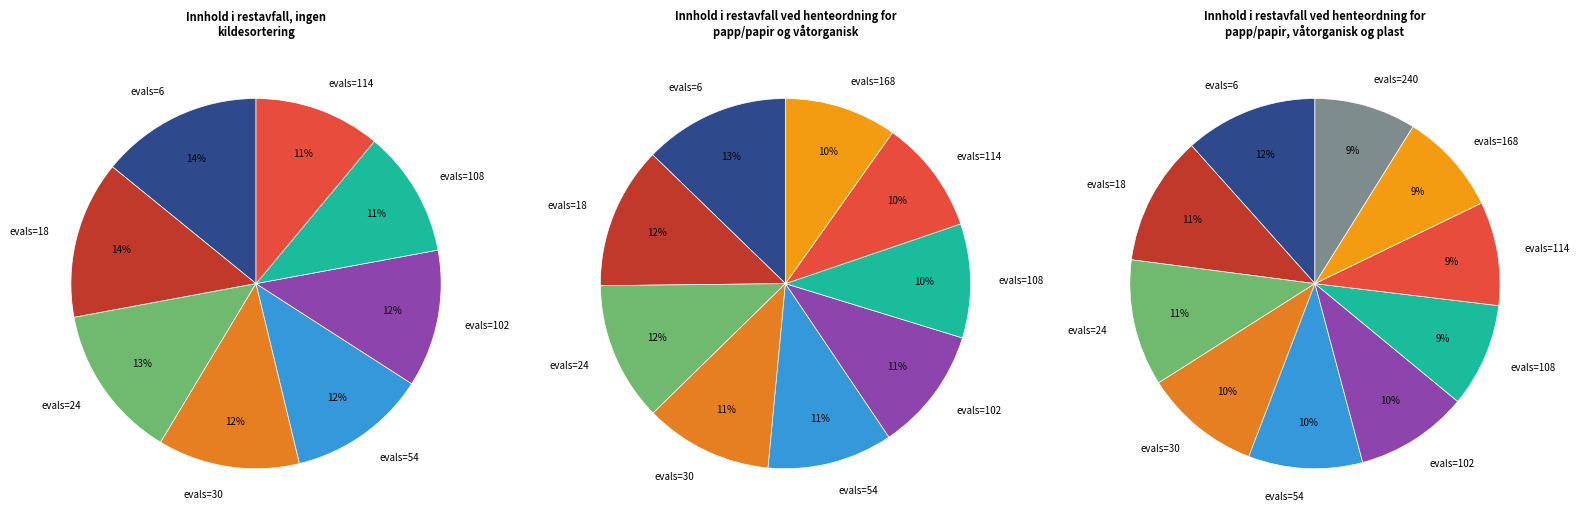

Do evals=24 and evals=18 together represent more than half of the pie?

No